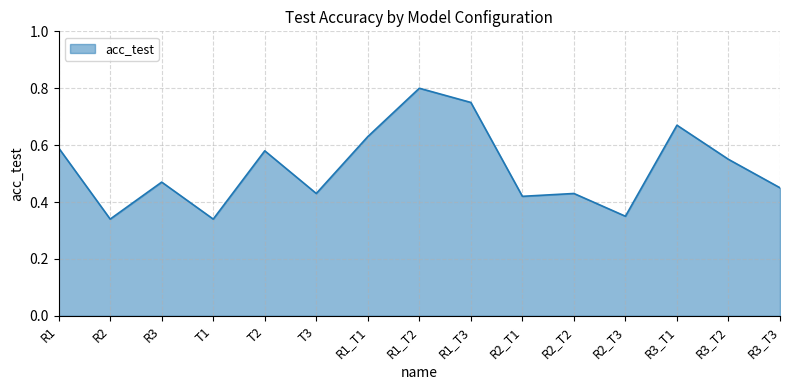

The chart shows a value of 0.8 at R1_T2. True or false?

True